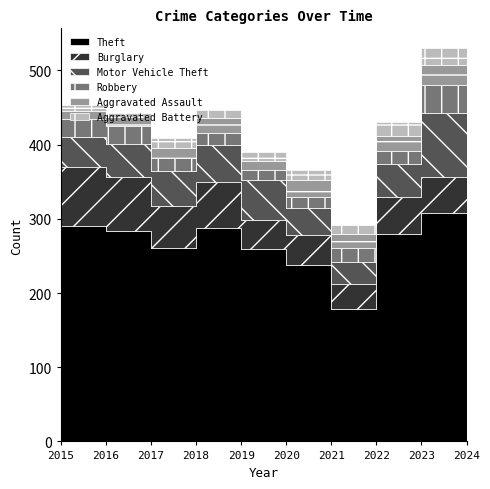

What are all the series names shown in the legend?

Theft, Burglary, Motor Vehicle Theft, Robbery, Aggravated Assault, Aggravated Battery